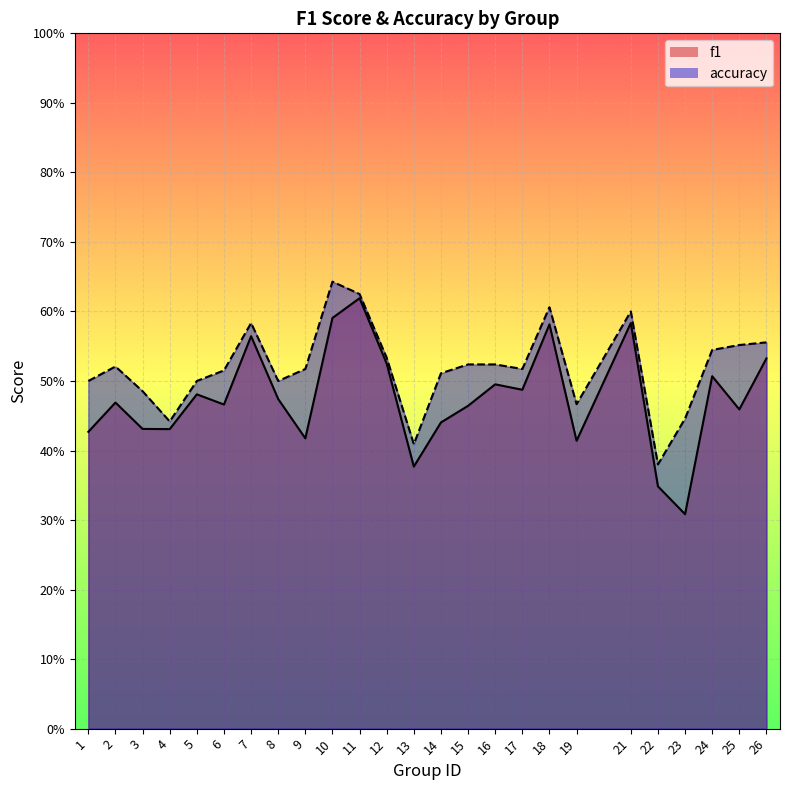

What is the maximum value for f1?

0.6